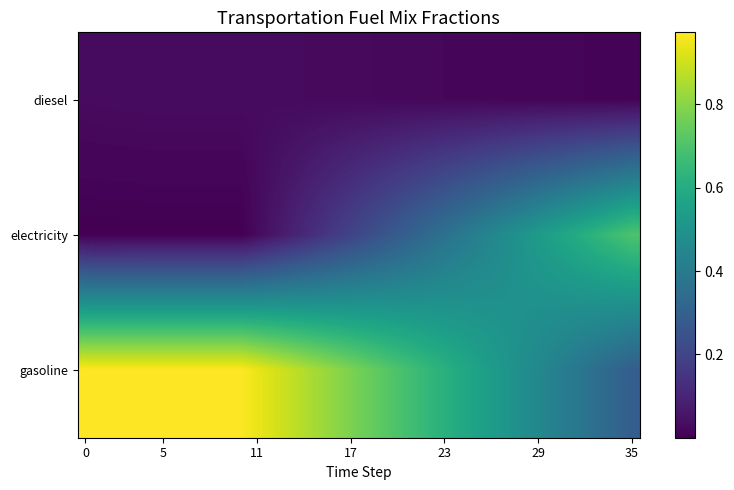

What is the greatest value displayed?

1.0